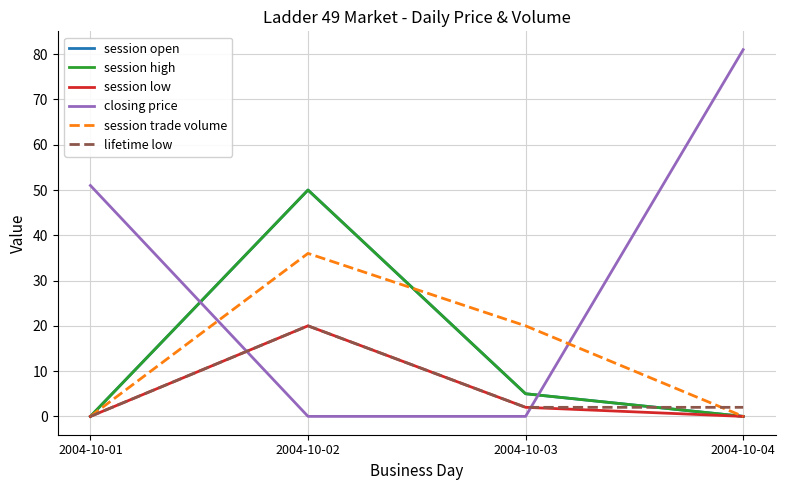

Does the chart display data point markers on the line(s)?

No